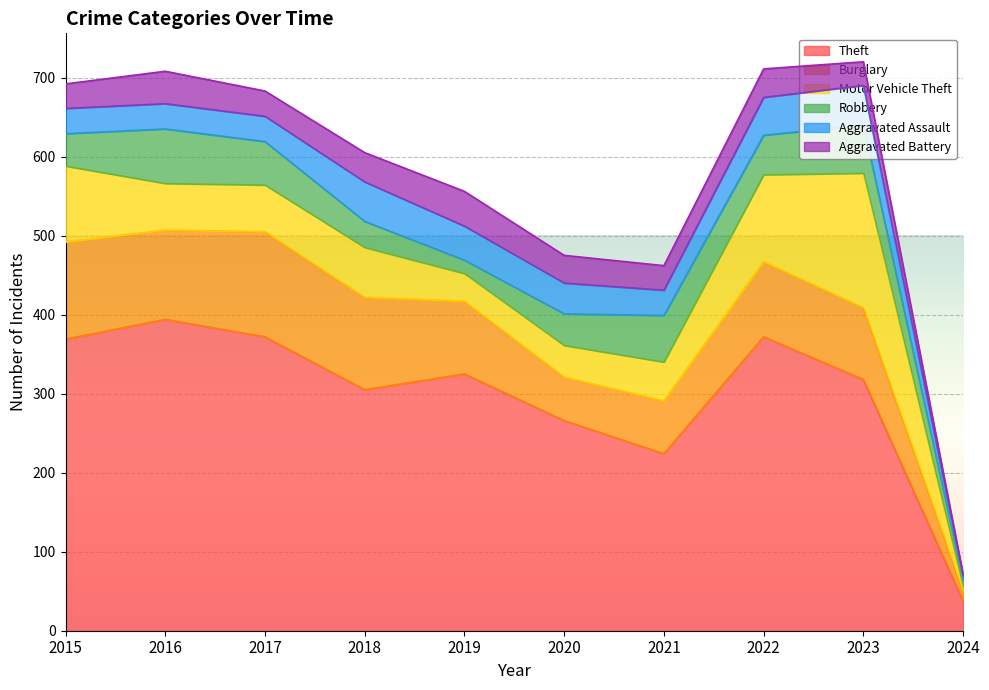

True or false: Robbery and Burglary intersect in this chart.

False